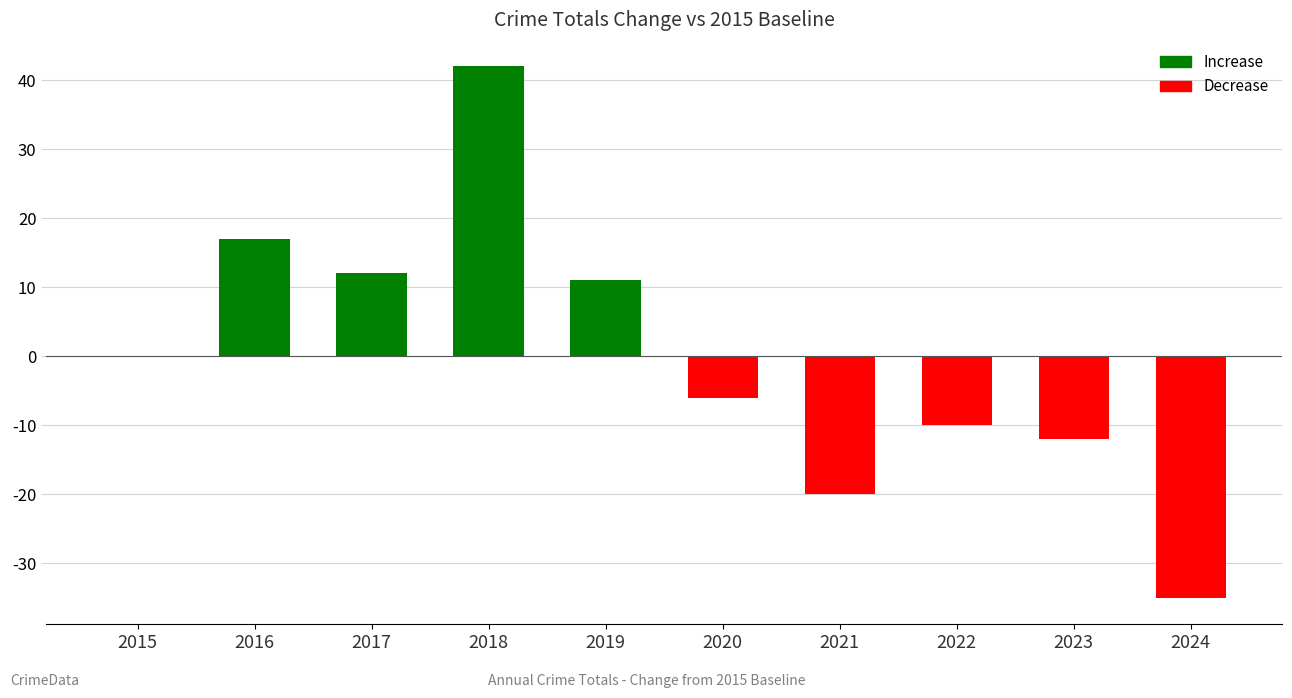

Between 2017 and 2021, which is larger?

2017